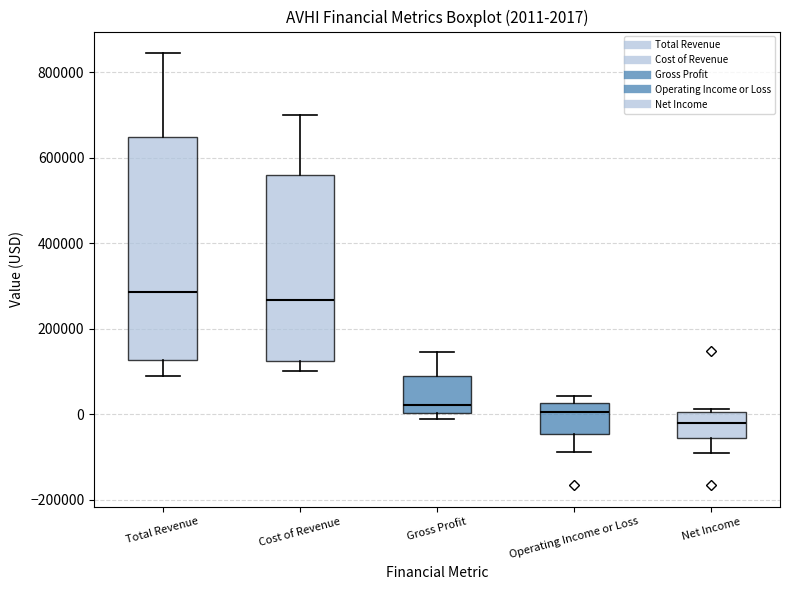

Which box is the tallest, from its lower edge to its upper edge?

Total Revenue